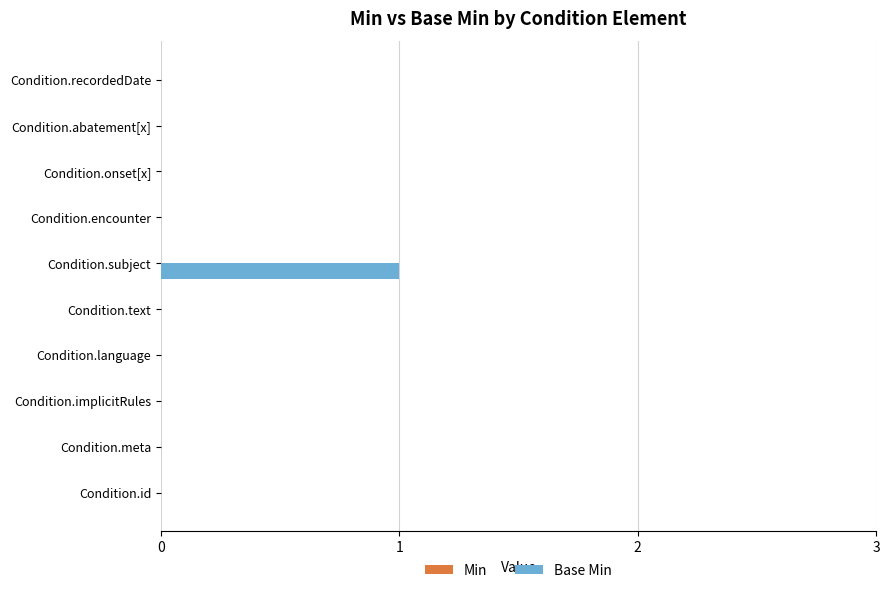

What is the change in value from Condition.meta to Condition.subject?

+1